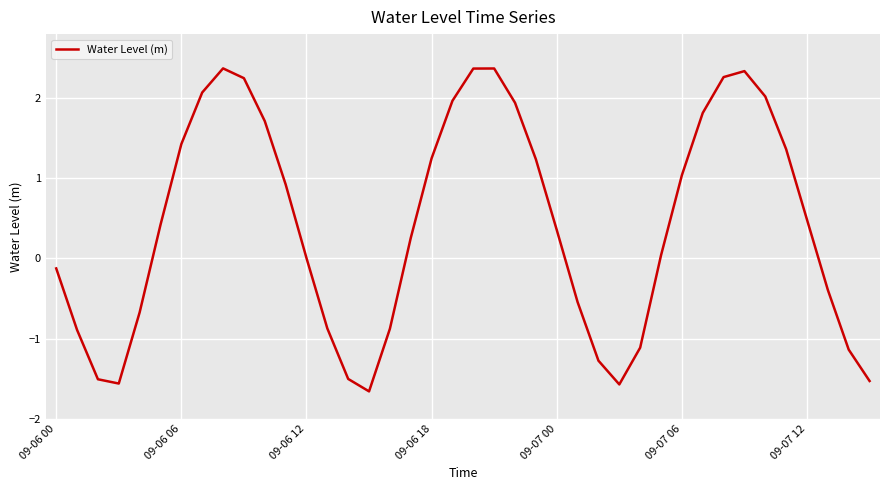

What is the maximum value shown in the chart?

2.4